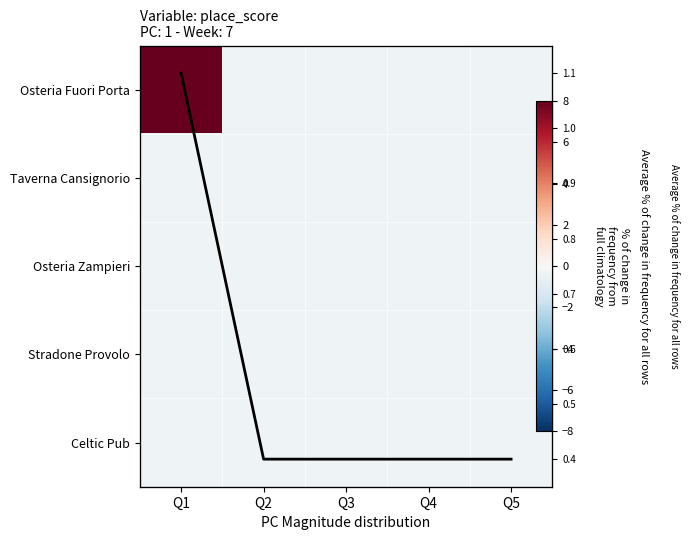

How many values in Osteria Fuori Porta are below zero?

4